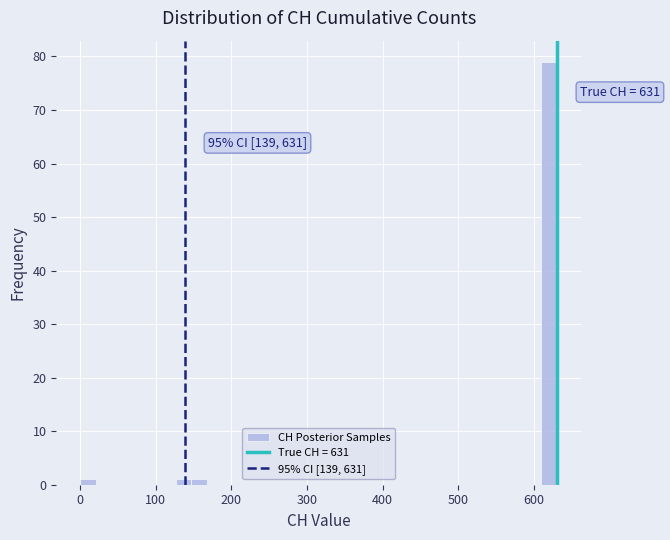

Read against the x-axis, roughly where is the centre of the tallest bar?

620